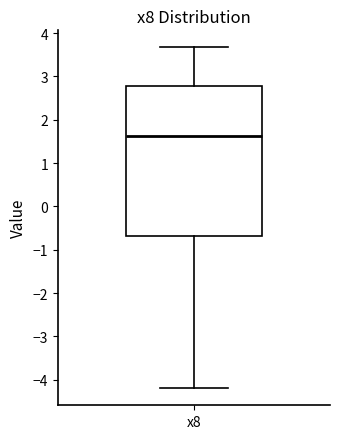

Where does the upper whisker of the box for x8 end on the y-axis? The values are not printed on the chart, so give them approximately, as read against the axis.

3.7